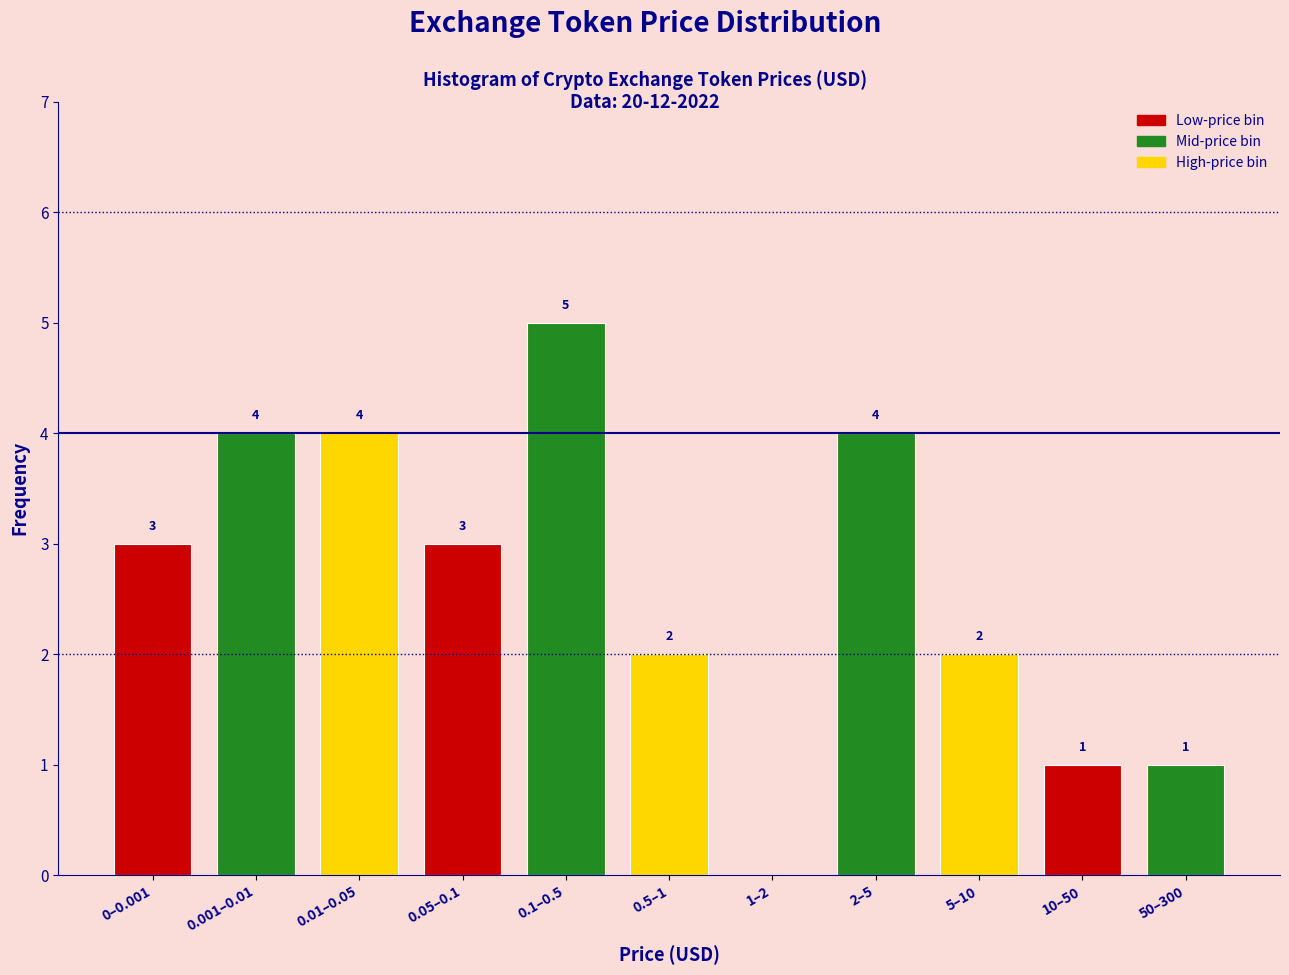

Reading left to right, transcribe all the data shown in this chart.

0–0.001=3	0.001–0.01=4	0.01–0.05=4	0.05–0.1=3	0.1–0.5=5	0.5–1=2	1–2=0	2–5=4	5–10=2	10–50=1	50–300=1